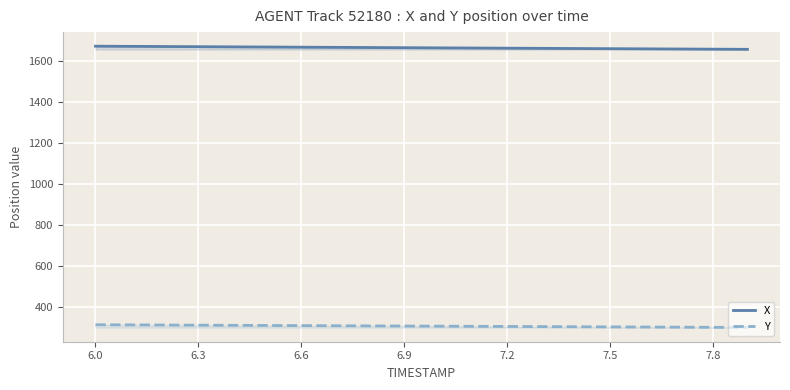

The value of X at 7.5 is 1658.8. True or false?

True